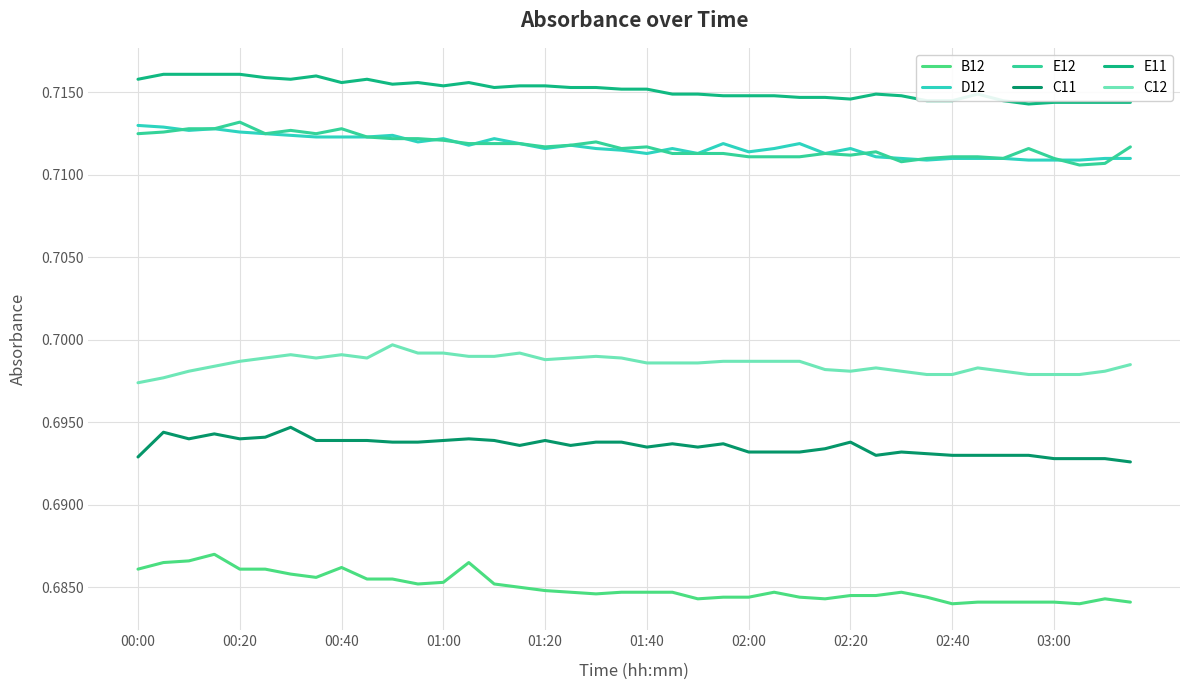

What is the sum of all B12 values?

27.4